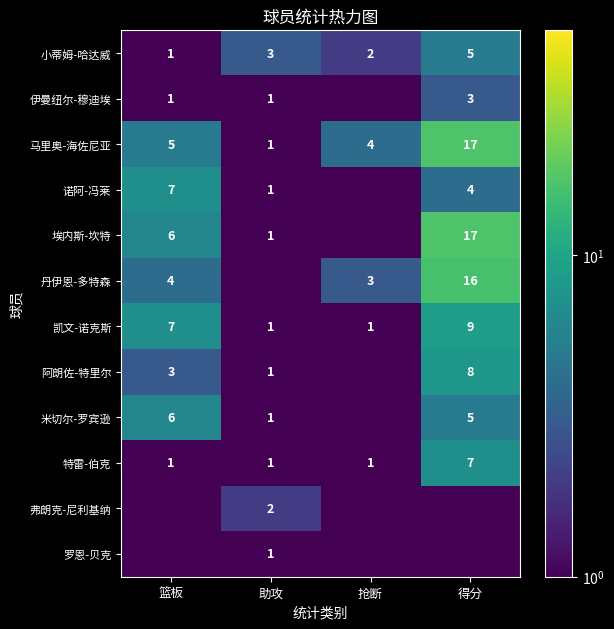

What value does the 凯文-诺克斯 series have at 篮板?

7.0